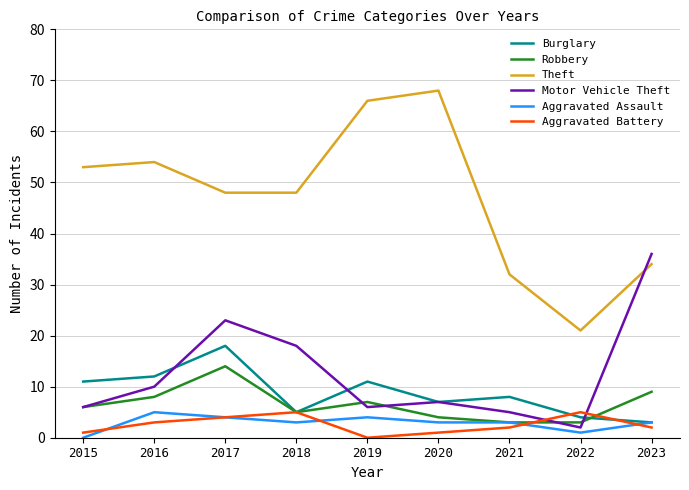

True or false: Burglary and Theft cross at least once.

False